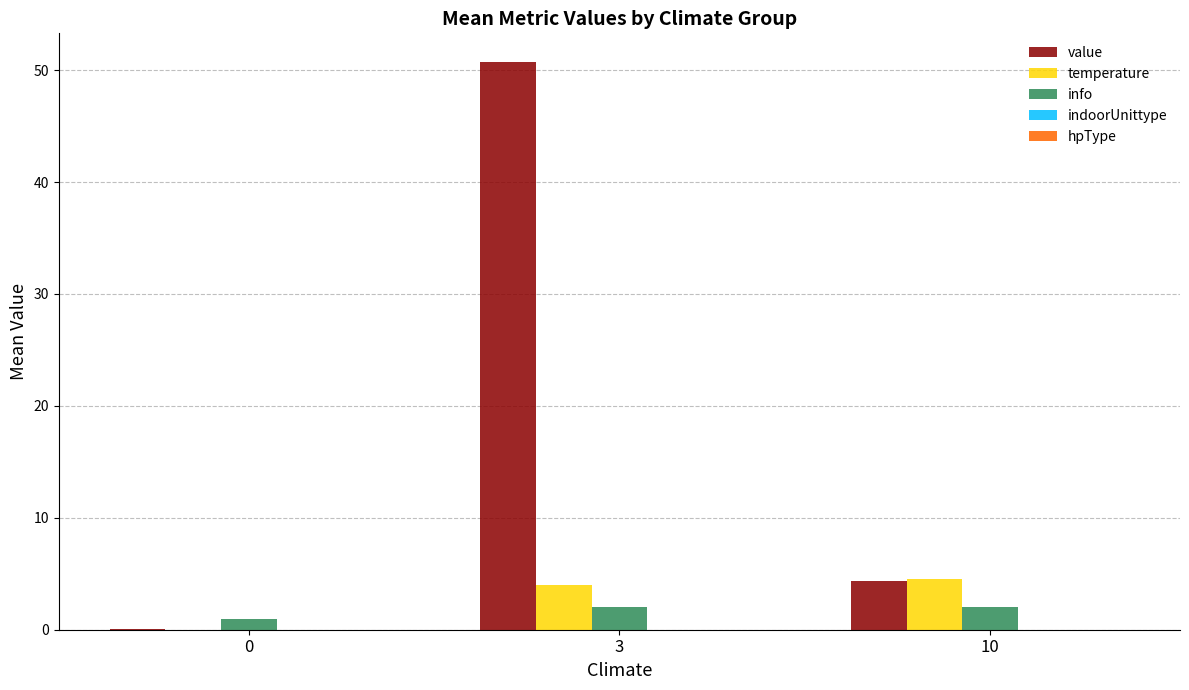

What is the total value across all series at 10?

10.9